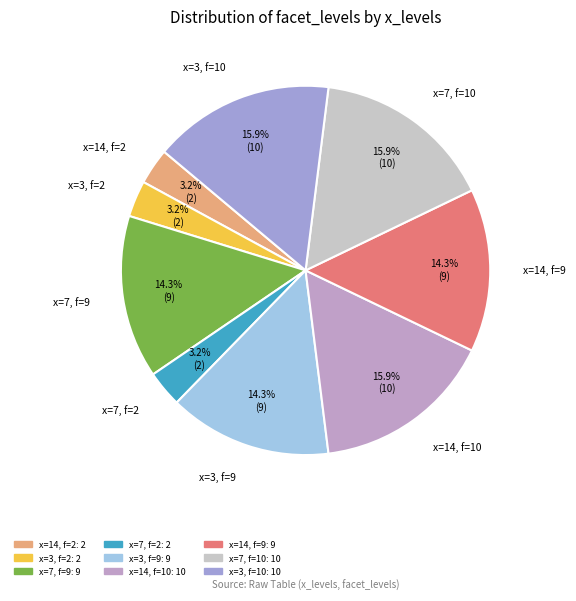

How many slices are in this pie chart?

9